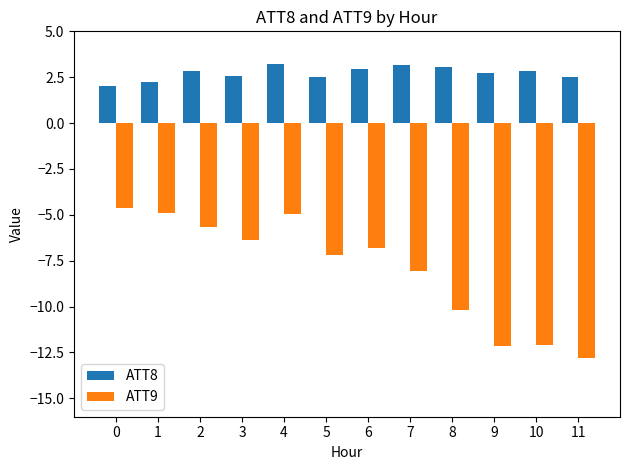

Is the value of ATT9 at 0 greater than the value of ATT8 at 5?

No